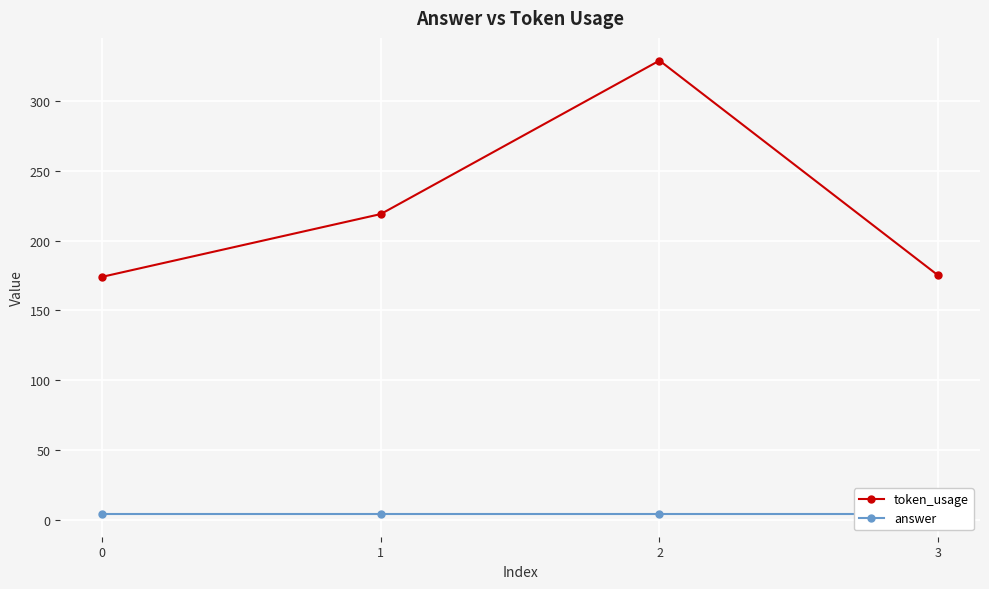

What is the difference between the second highest and second lowest values in the token_usage series?

44